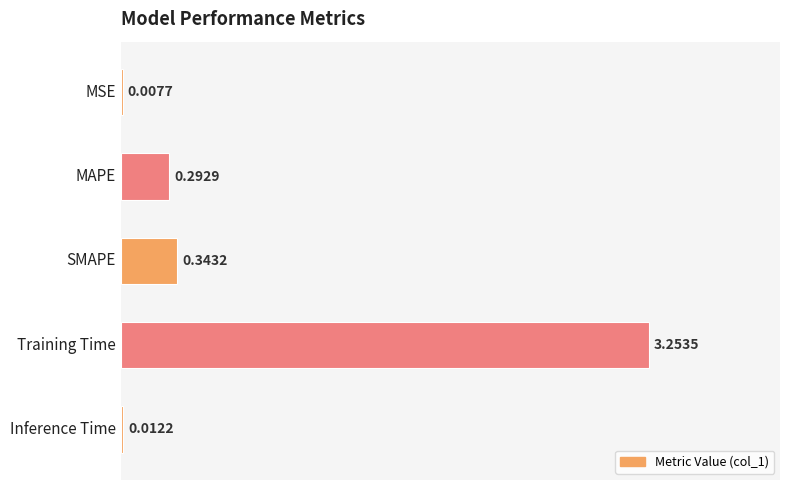

Which label corresponds to the largest value in the chart?

Training Time